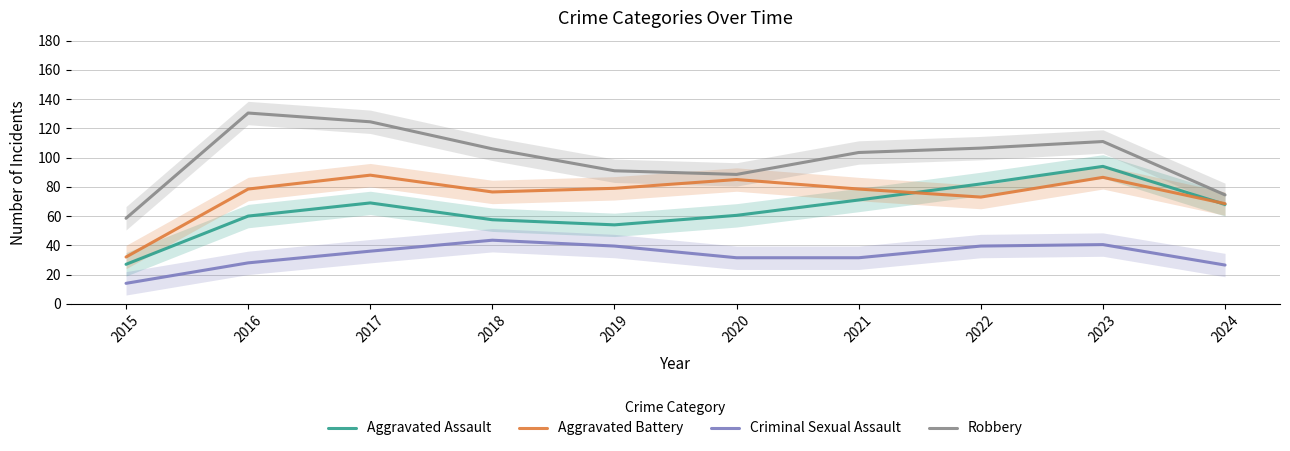

What is the difference between the second highest and second lowest values in the Robbery series?

50.0